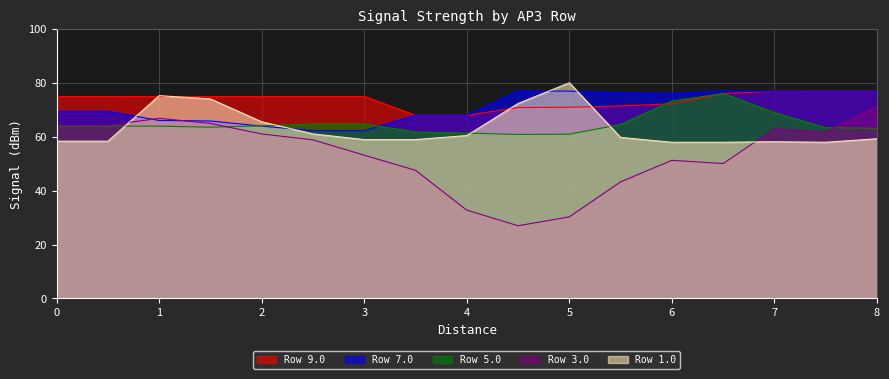

Between 3 and 4, which series saw the biggest shift?

Row 3.0